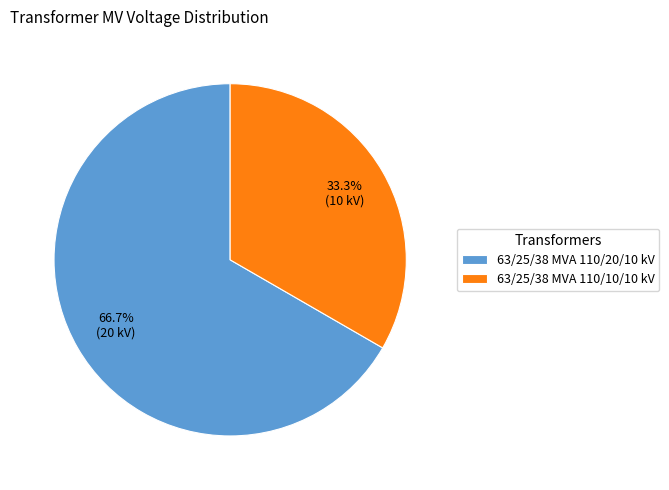

Which category has the smallest portion of the pie?

63/25/38 MVA 110/10/10 kV